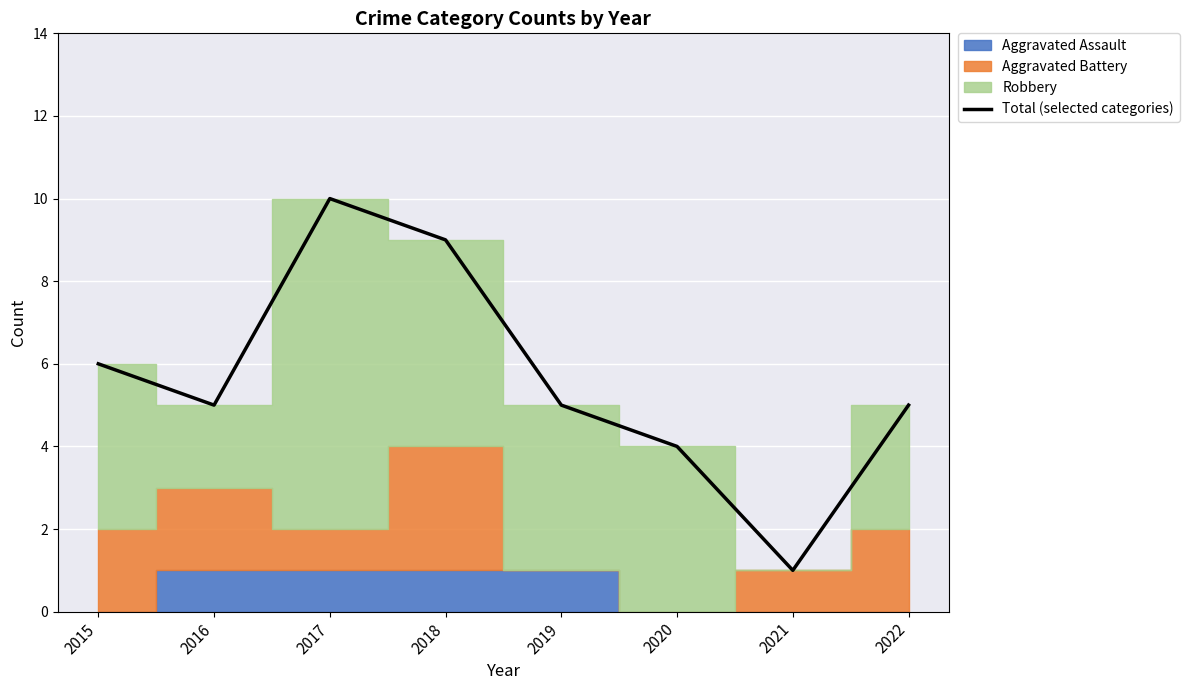

True or false: the data shows 1 at 2020.

False